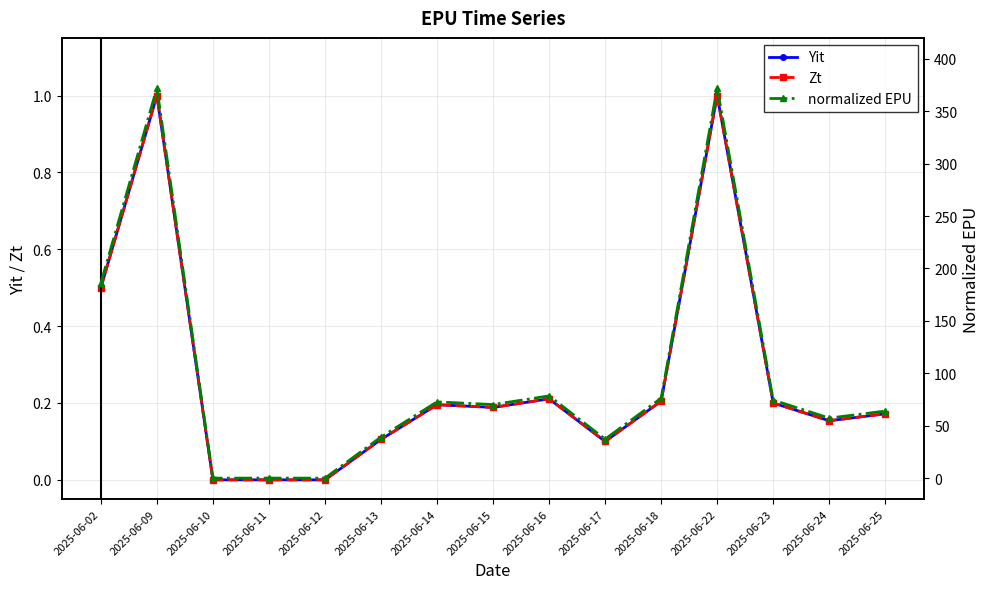

How many data points in Zt are above 0?

12